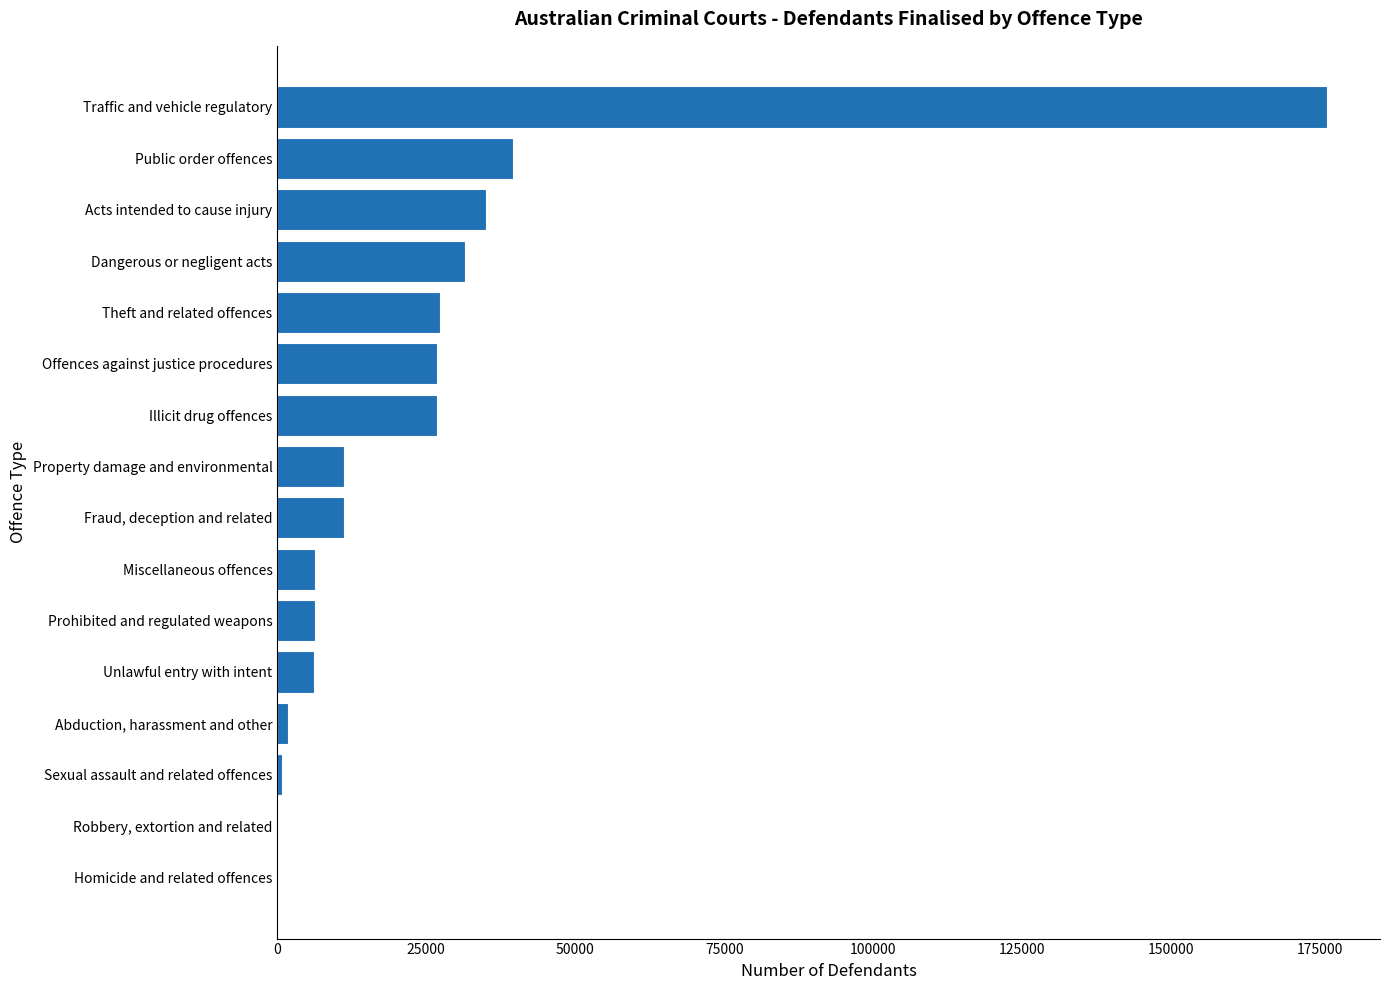

Between Property damage and environmental and Theft and related offences, which is larger?

Theft and related offences